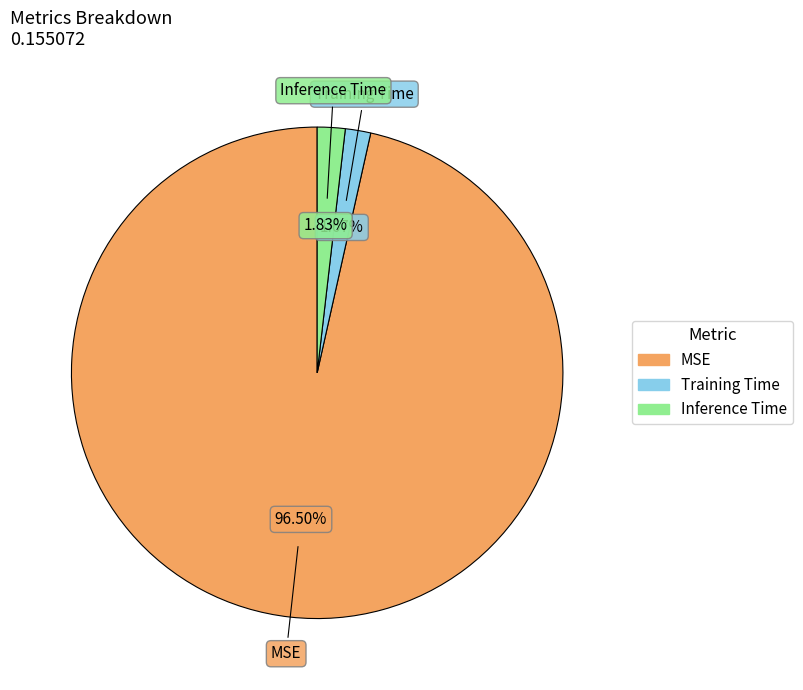

To the nearest percent, what is the combined percentage of Inference Time and MSE?

98%